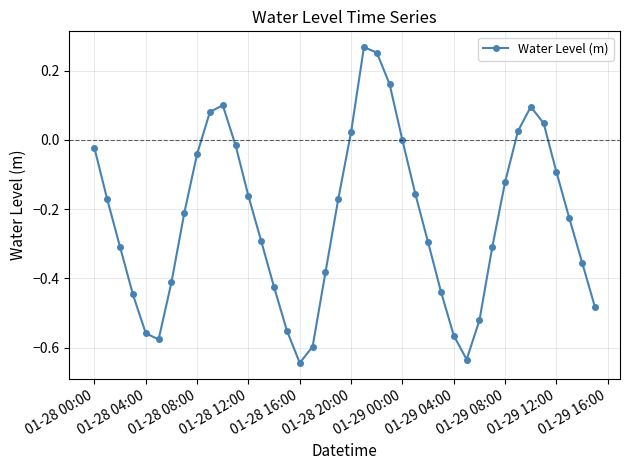

How many data points does each series have?

40